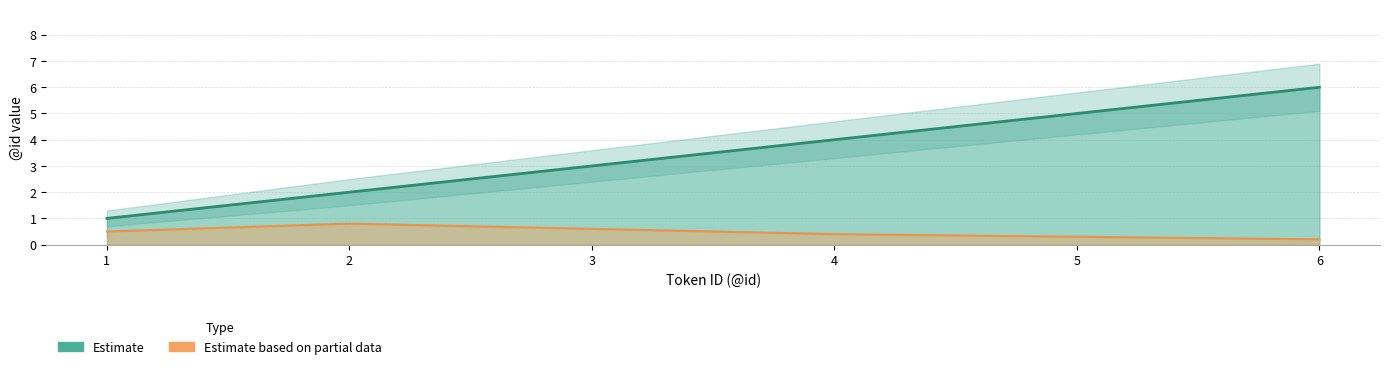

Reading left to right, what are all the values shown in this chart?

Estimate: 1=1.0	2=2.0	3=3.0	4=4.0	5=5.0	6=6.0
Estimate based on partial data: 1=0.5	2=0.8	3=0.6	4=0.4	5=0.3	6=0.2